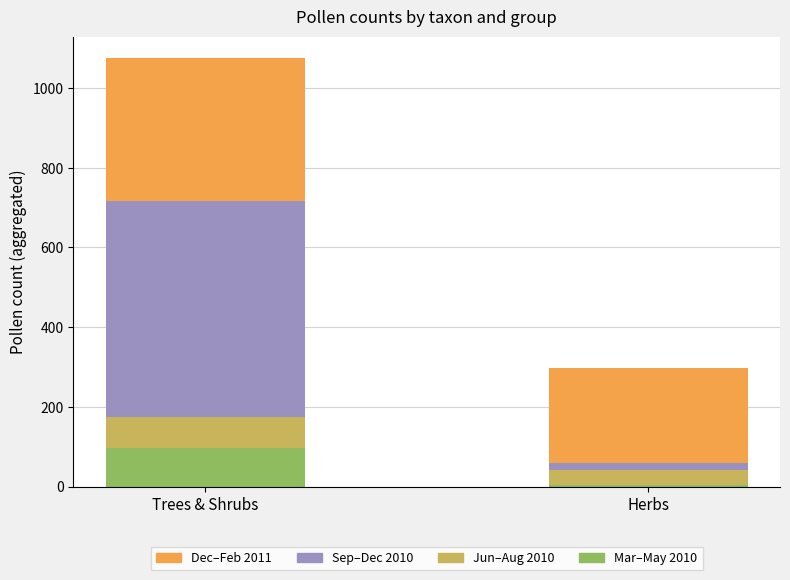

What is the sum of all Mar–May 2010 values?

100.0